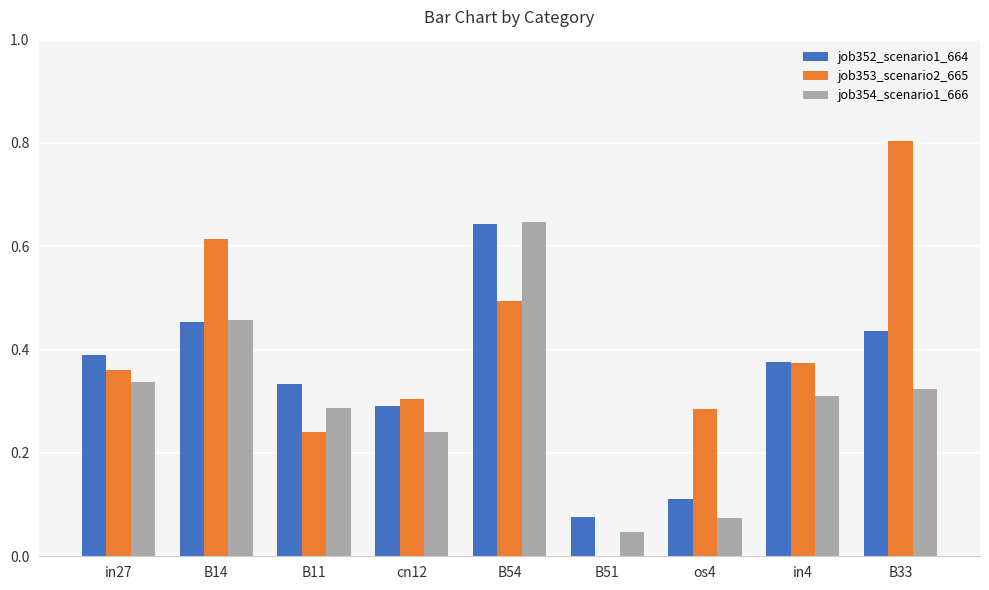

Which category has the highest value in the job354_scenario1_666 series?

B54